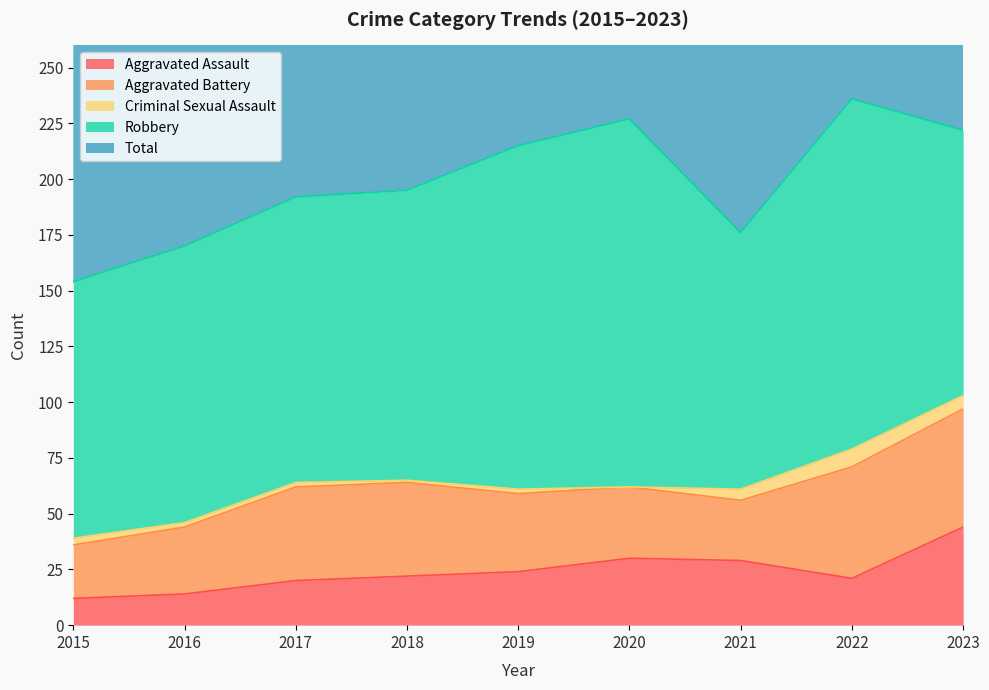

True or false: Criminal Sexual Assault and Robbery cross at least once.

False